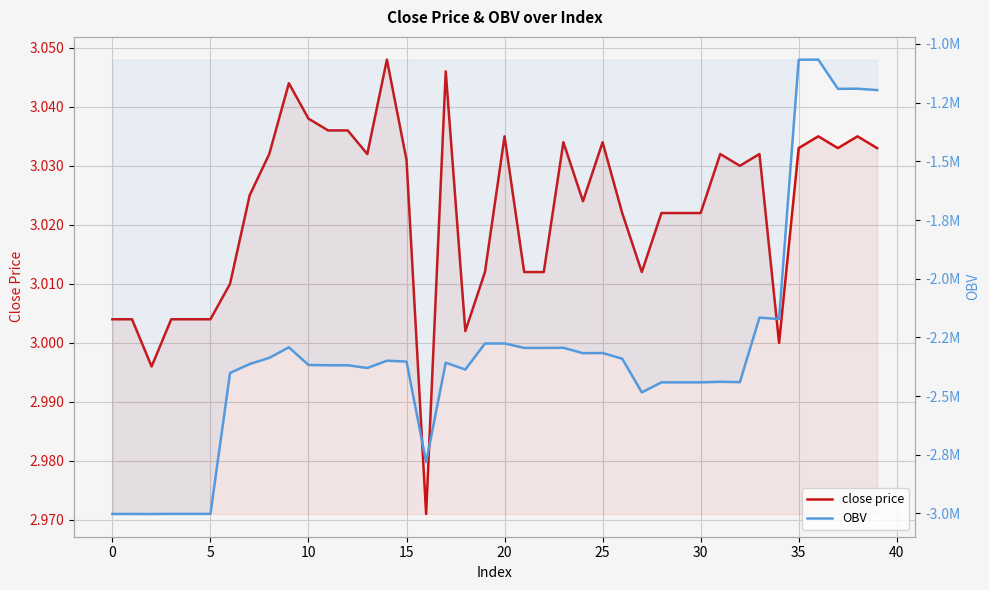

What is the maximum value shown in the chart?

3.0